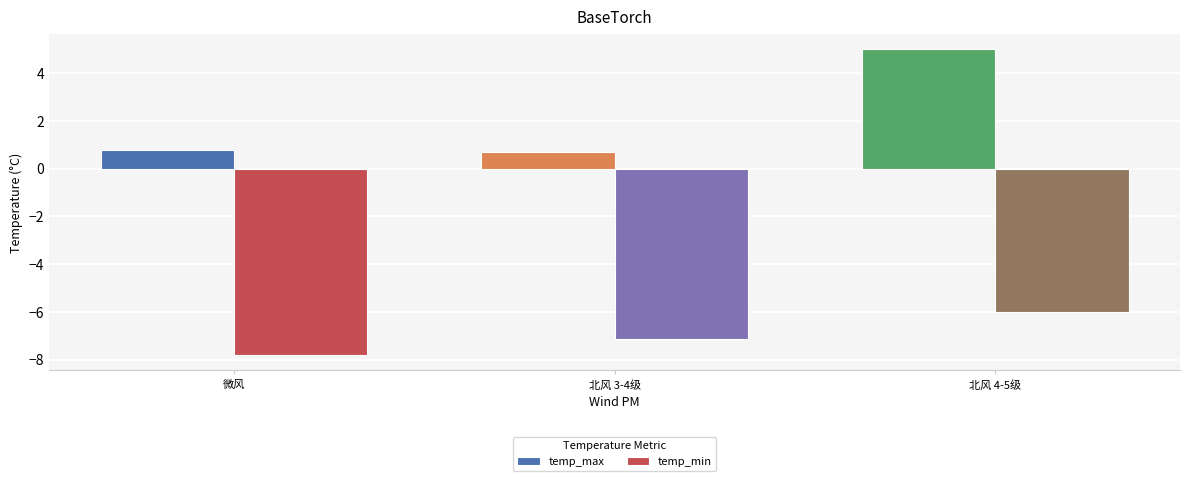

Reading left to right, what are all the values shown in this chart?

temp_max: 微风=0.8	北风 3-4级=0.7	北风 4-5级=5.0
temp_min: 微风=-7.8	北风 3-4级=-7.1	北风 4-5级=-6.0